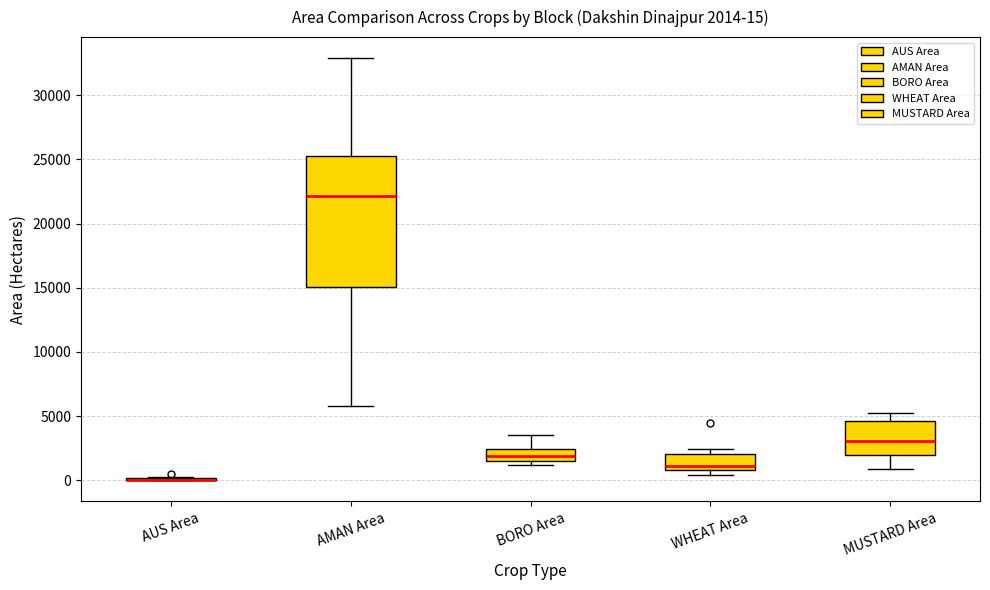

Comparing the boxes themselves (not the whiskers), which one is the tallest?

AMAN Area